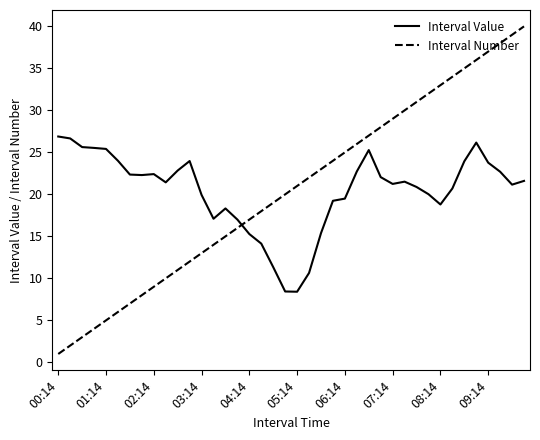

Which series has the widest spread of values?

Interval Number